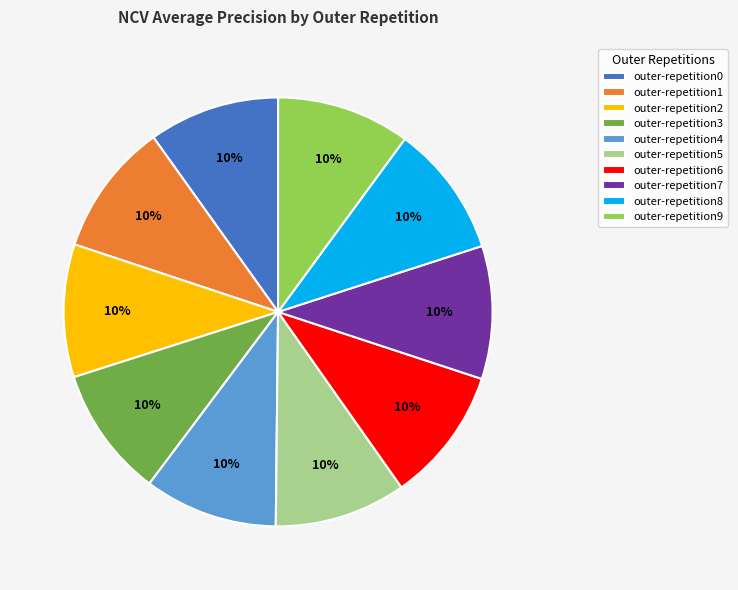

To the nearest percent, what is the combined percentage of outer-repetition3 and outer-repetition5?

20%